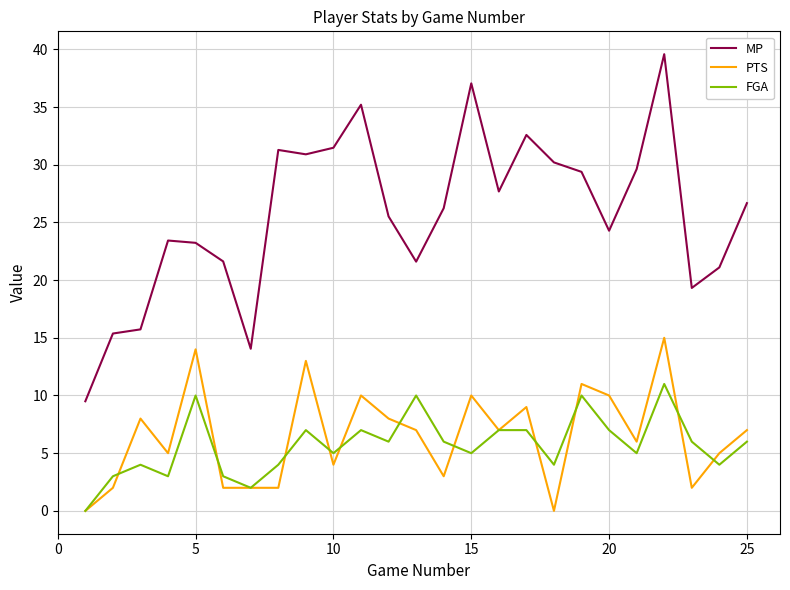

What is the maximum value shown in the chart?

39.6